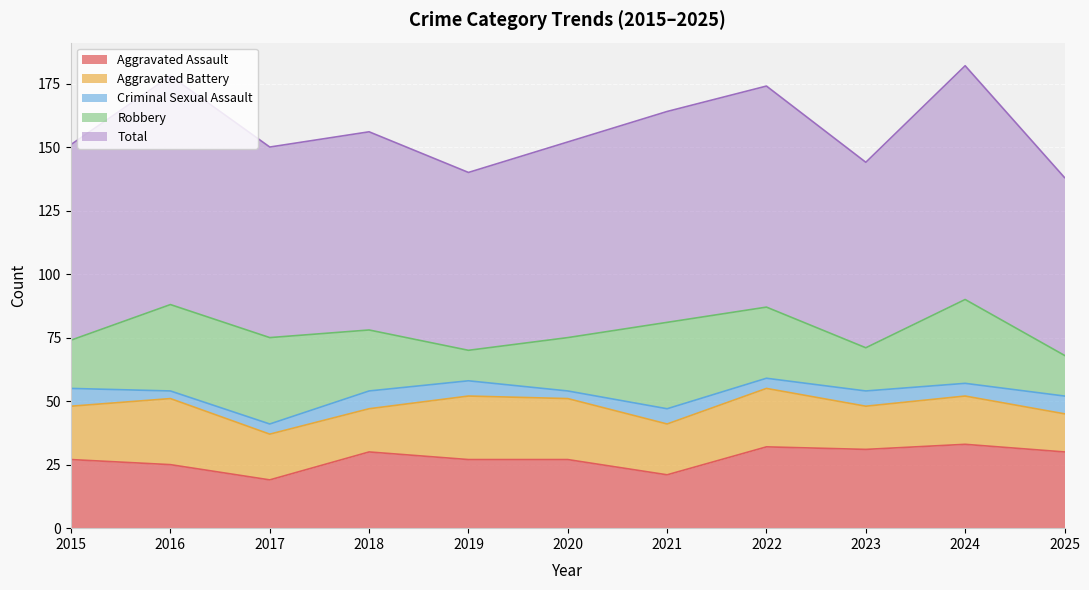

What is the total value across all series at 2024?

182